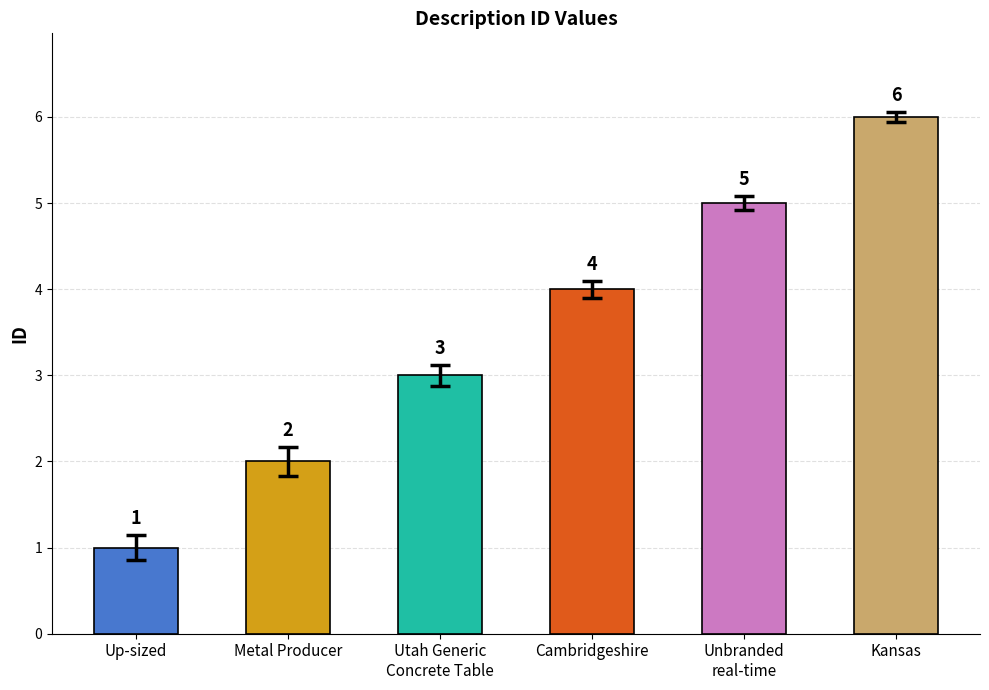

What is the change in value from Metal Producer to Kansas?

+4